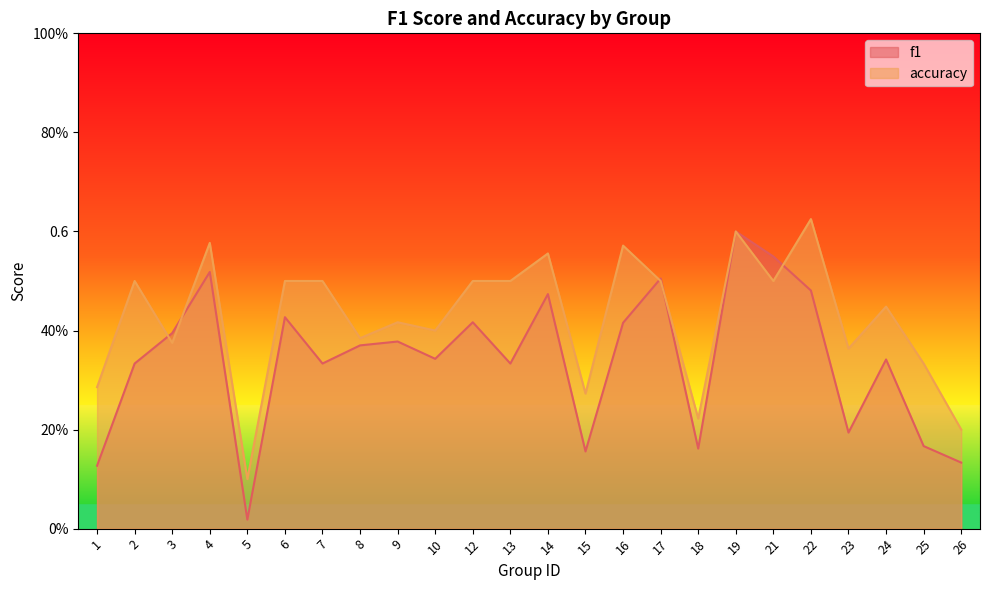

List the series in order of their peak value, lowest first.

f1, accuracy